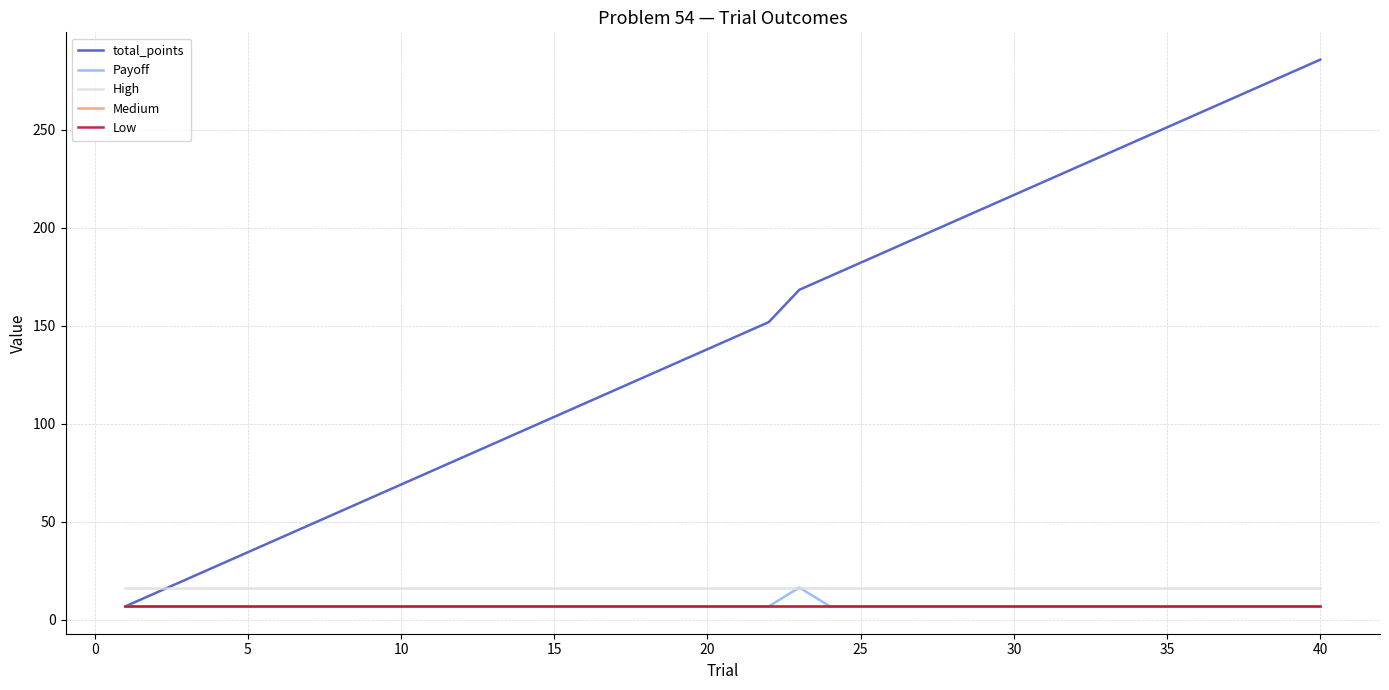

Which series has the largest range (max minus min)?

total_points